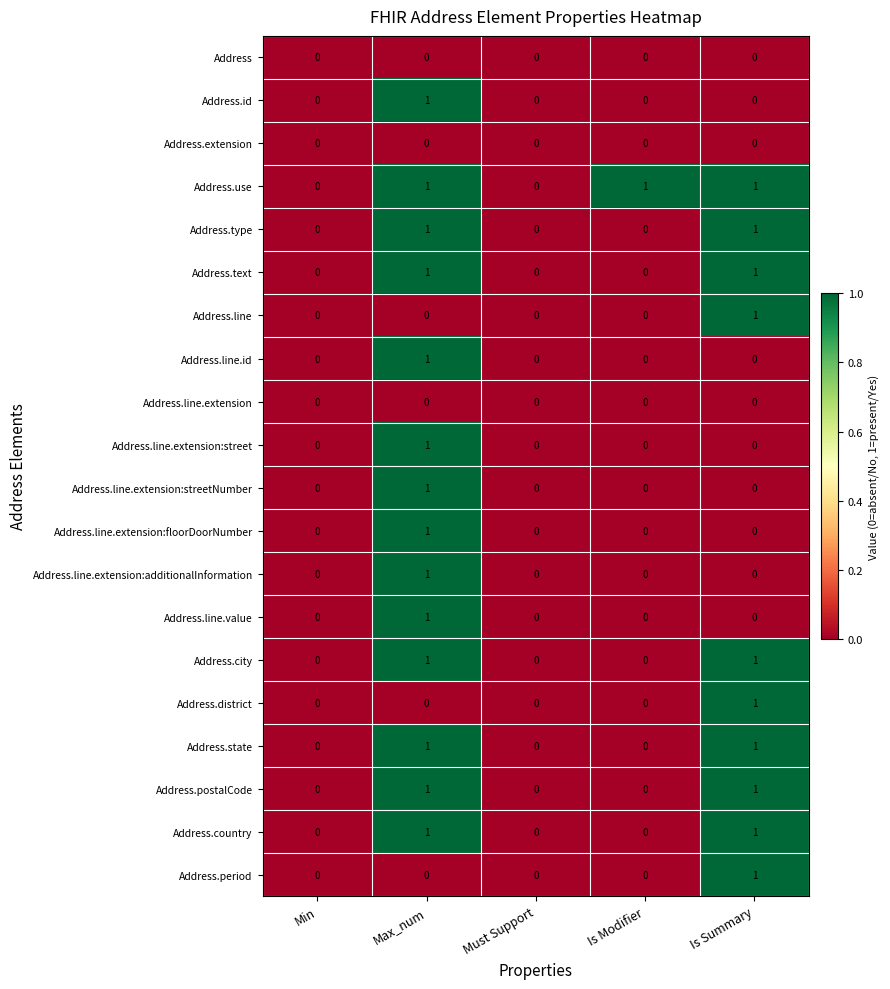

Which category has the highest value in the Address.line.extension:additionalInformation series?

Max_num